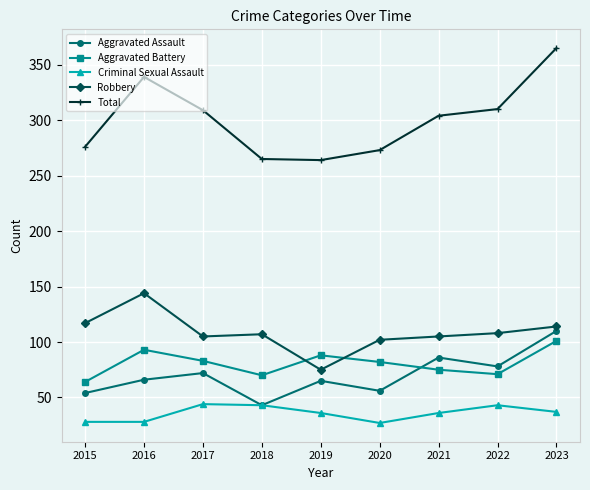

What is the difference between the Total values at 2017 and 2022?

1